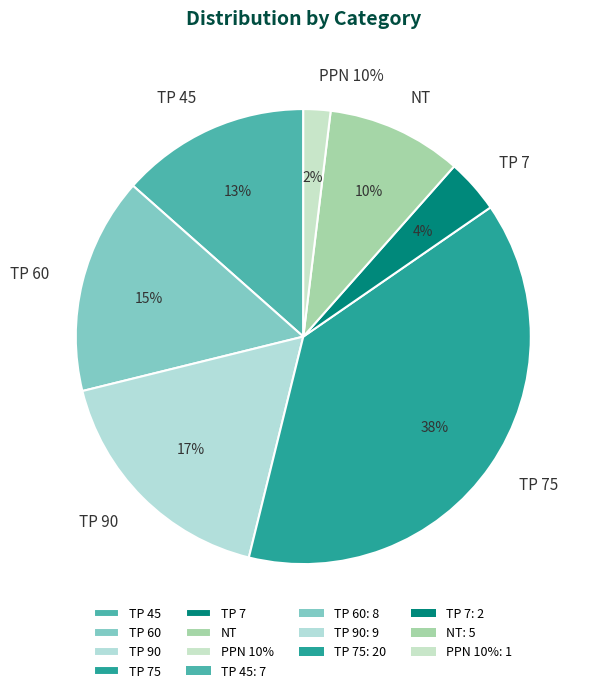

How many slices are in this pie chart?

7